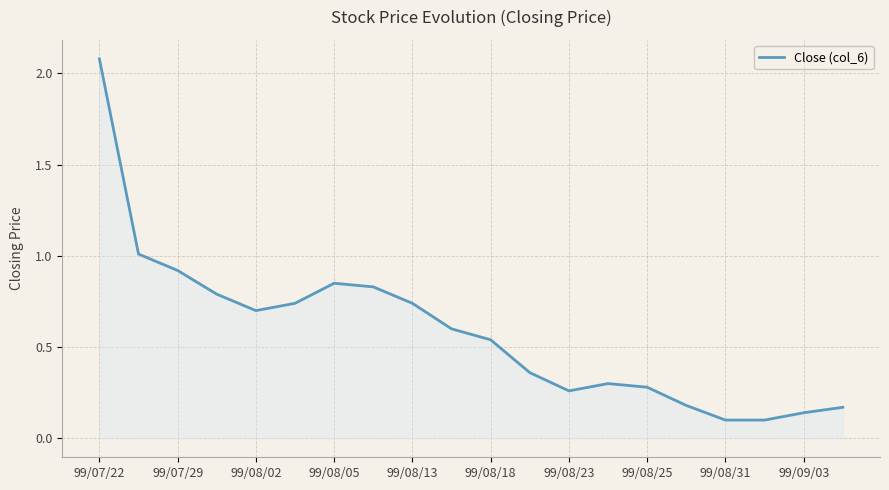

What is the greatest value displayed?

2.1